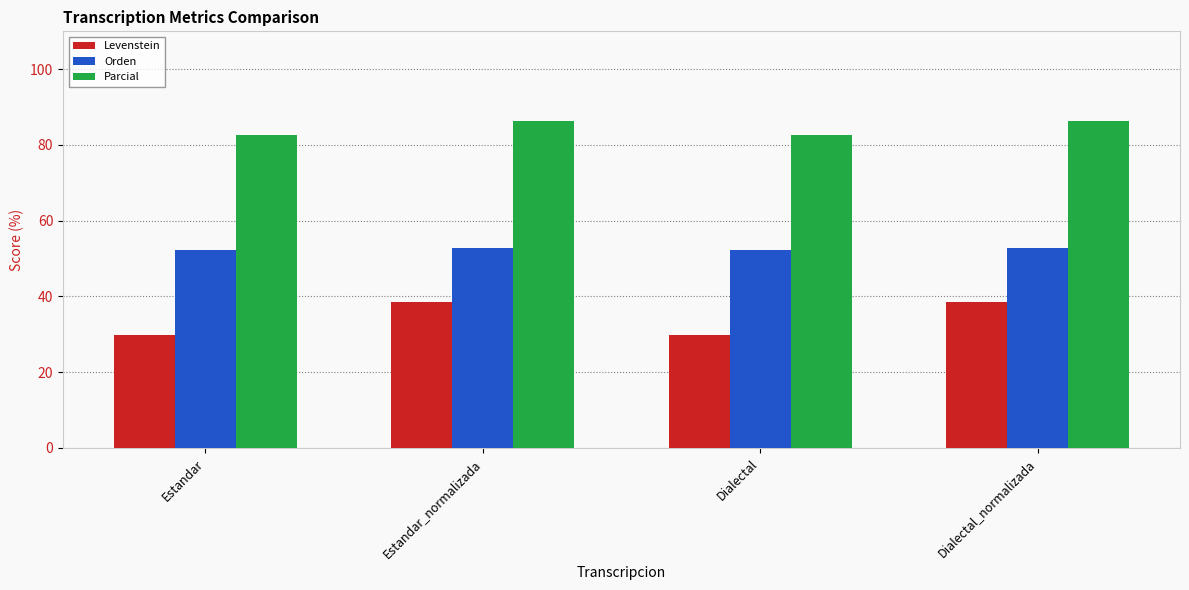

What is the highest value of the Parcial series?

86.2